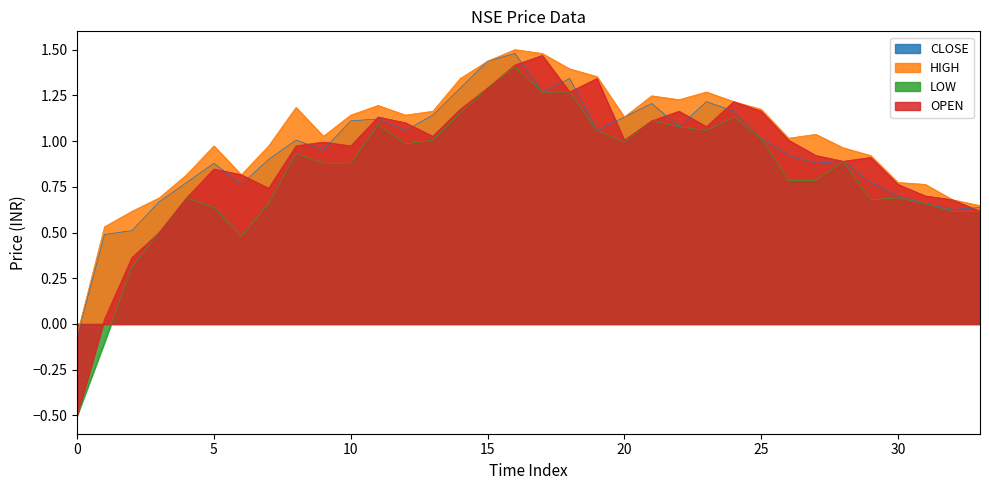

What is the difference between the maximum and second lowest values in the HIGH series?

1.0